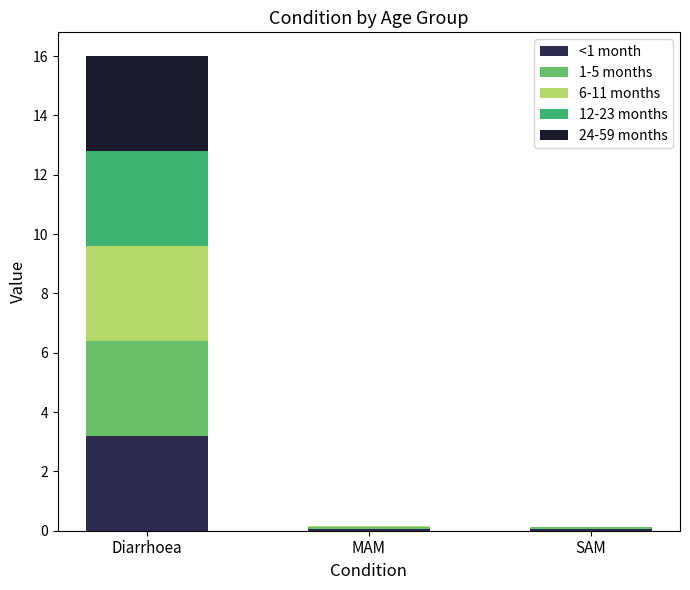

What is the difference between the <1 month values at Diarrhoea and MAM?

3.1